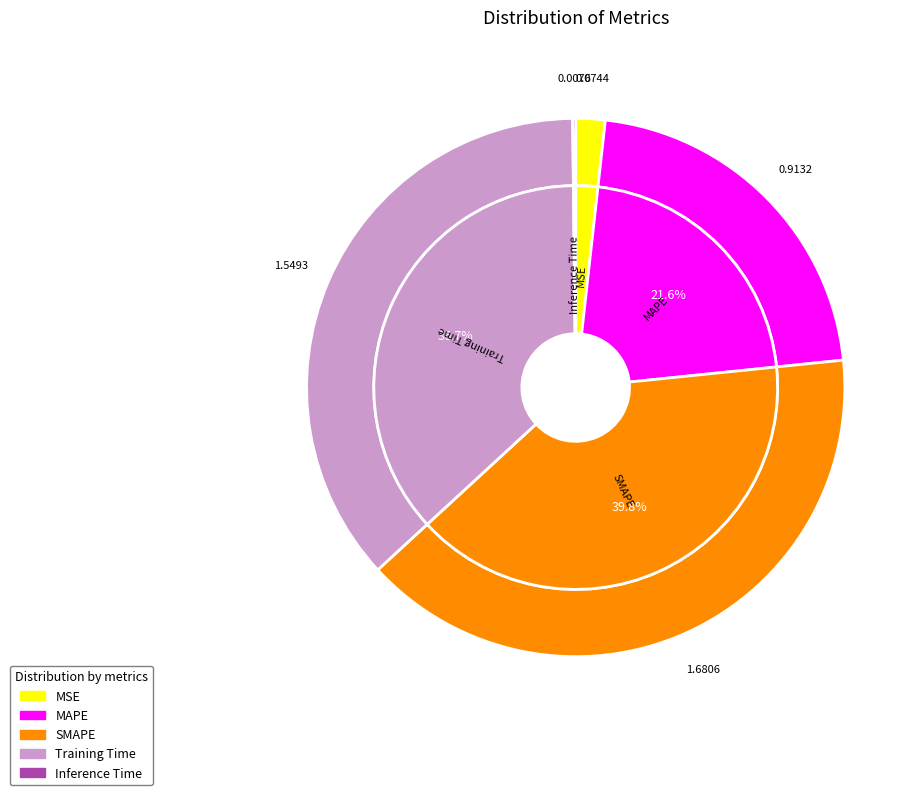

What percentage do MSE and MAPE together represent?

23.4%